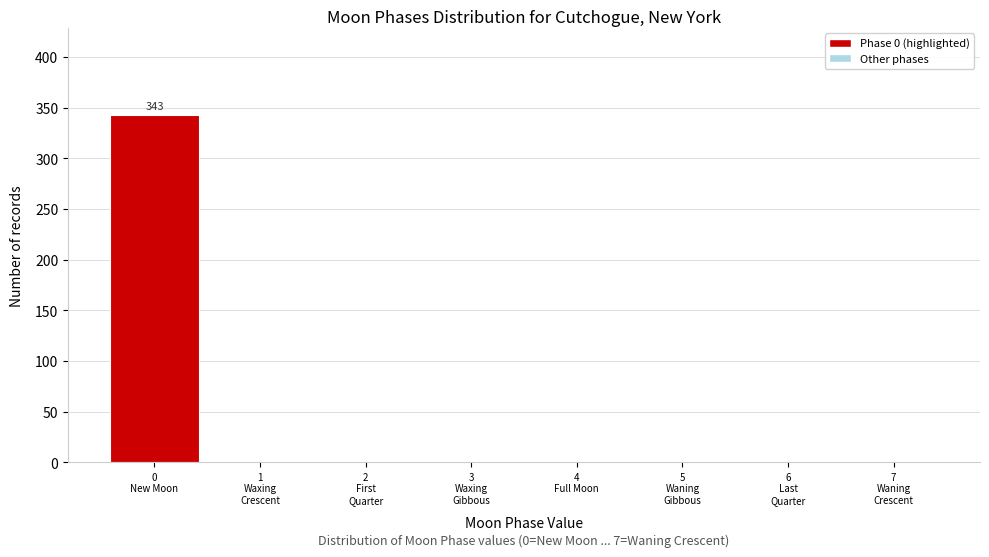

What is the sum of all values?

343